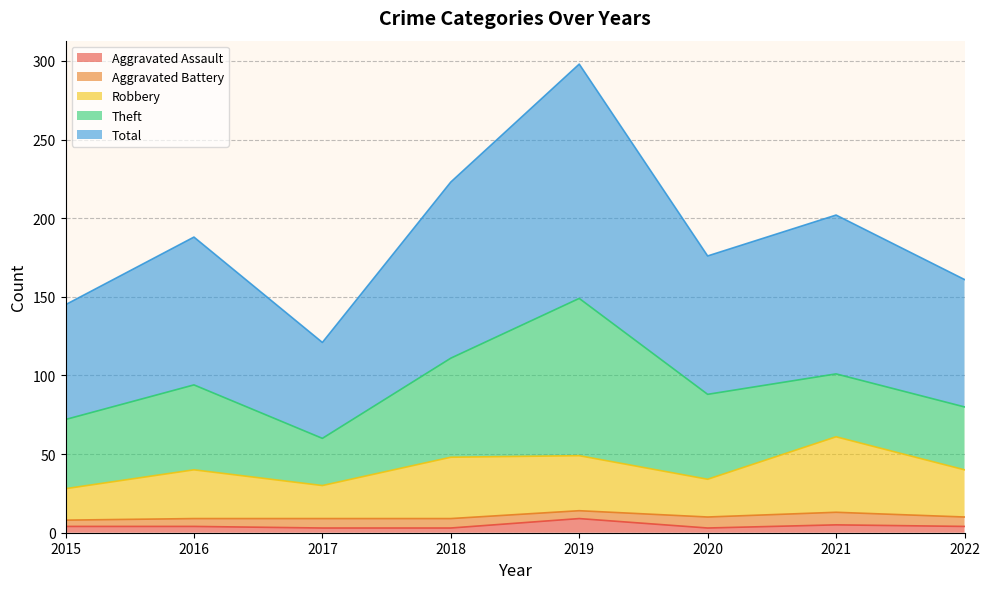

Which series changed the most between 2015 and 2022?

Total